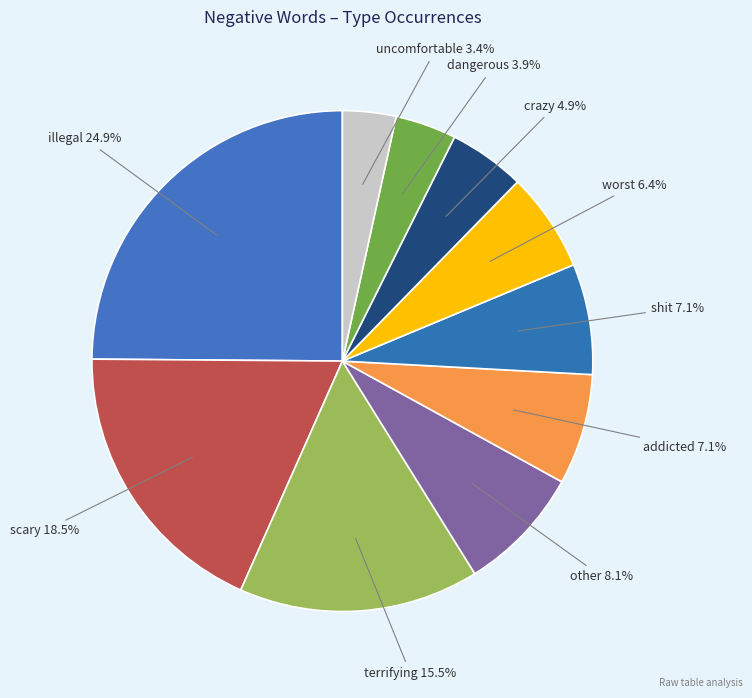

How many slices are in this pie chart?

10